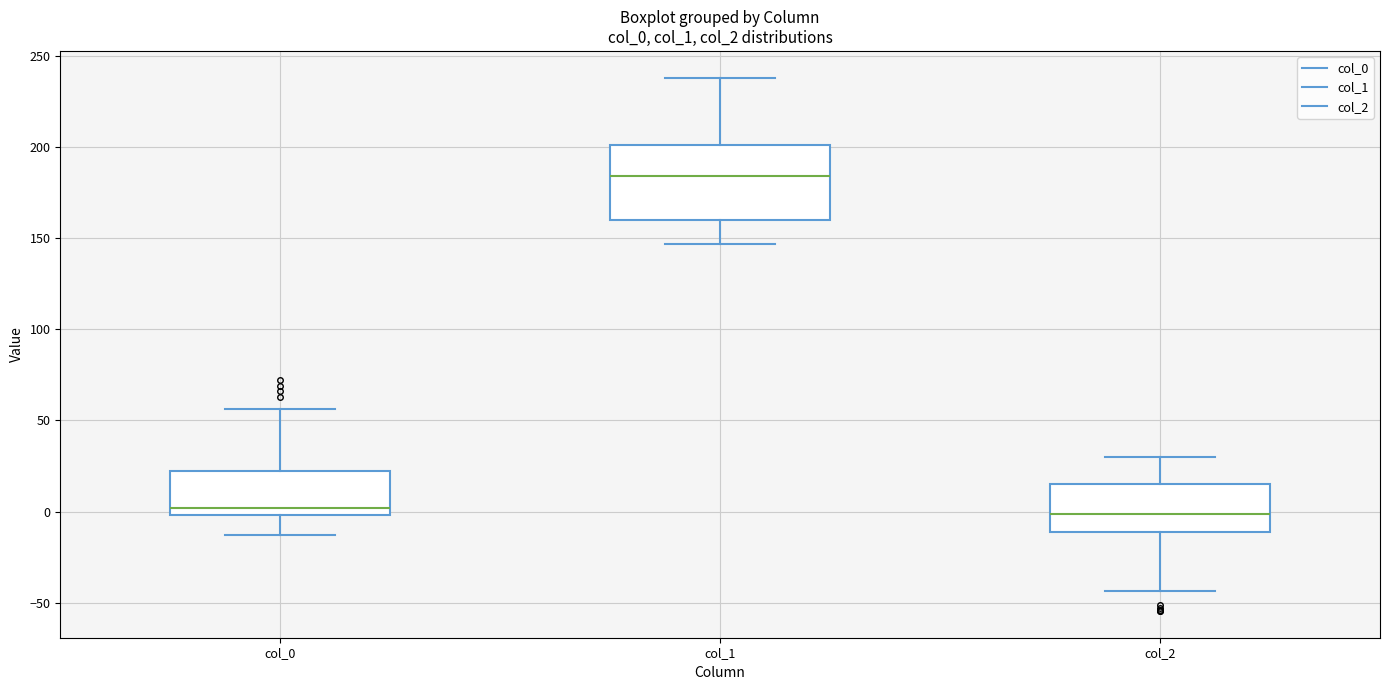

Reading left to right, transcribe this box plot: for each box, give where its median line is, the range the box spans, and where its two whiskers end, as read against the y-axis. The values are not printed on the chart, so give them approximately, as read against the axis.

col_0: median 0 (just above the box's lower edge), box 0 to 25, whiskers -15 to 55
col_1: median 185, box 160 to 200, whiskers 145 to 240
col_2: median 0, box -10 to 15, whiskers -45 to 30